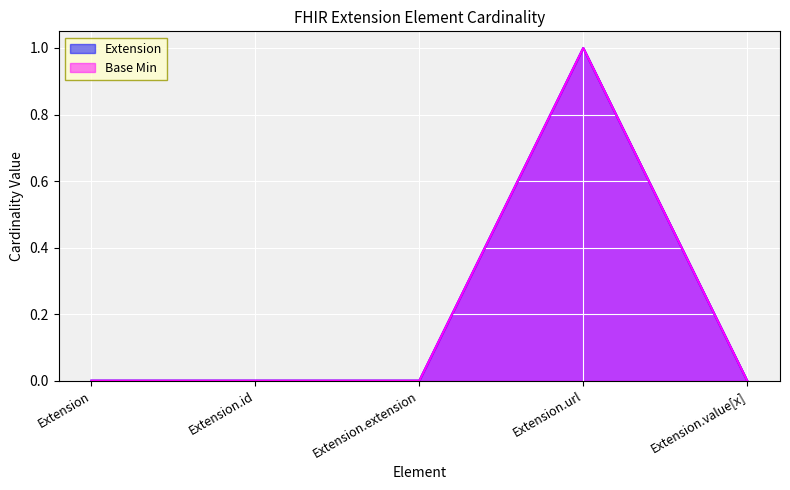

True or false: Base Min and Extension intersect in this chart.

False